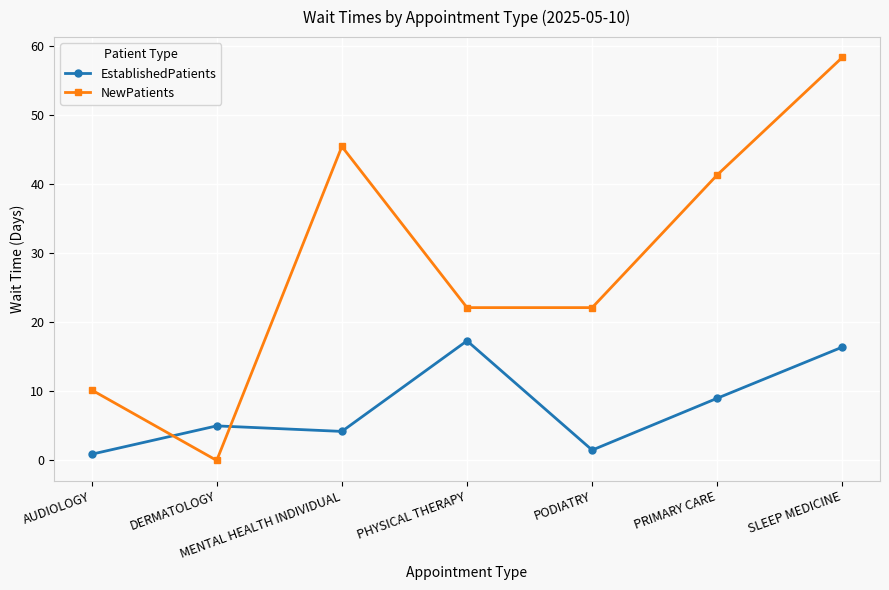

Which series changed the most between PRIMARY CARE and SLEEP MEDICINE?

NewPatients